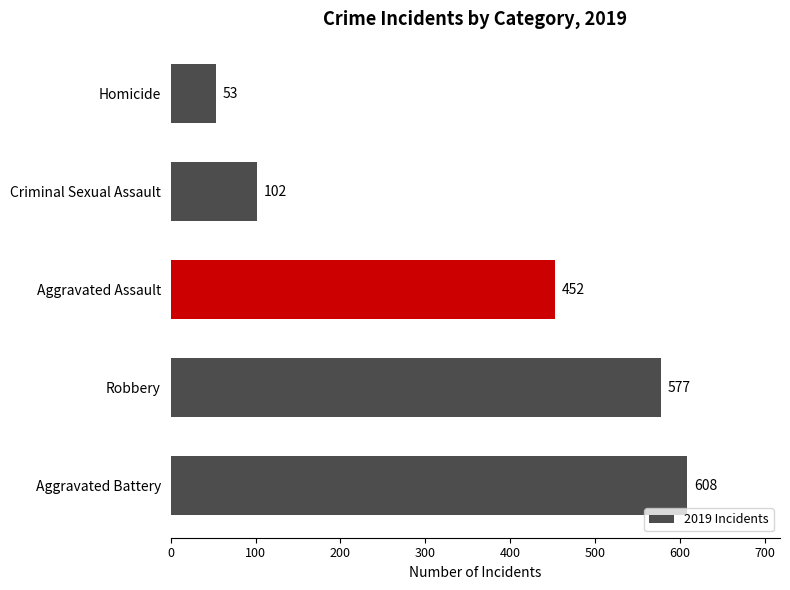

What is the sum of all values?

1792